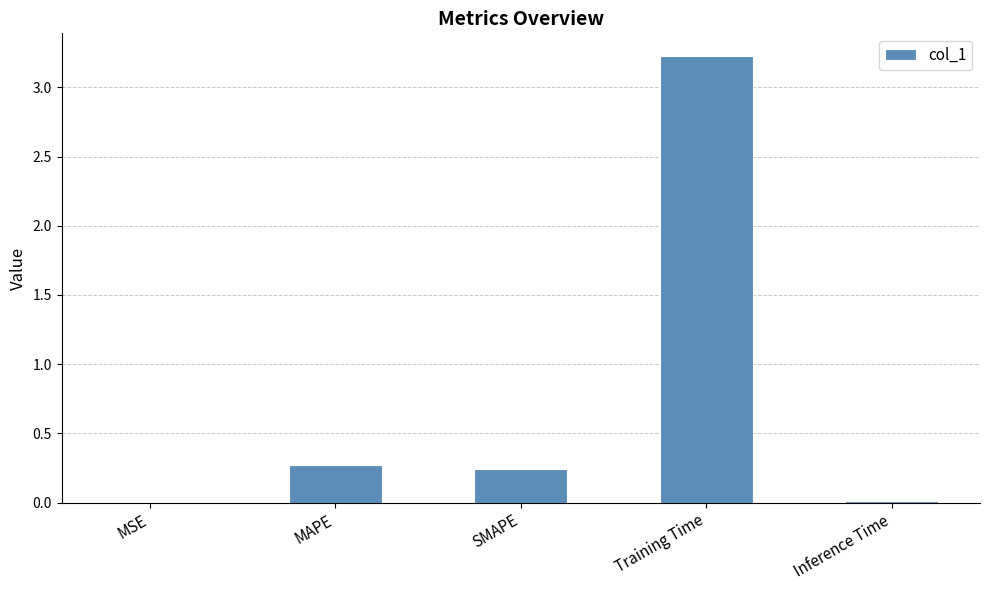

What is the sum of the values at Training Time and MAPE?

3.5